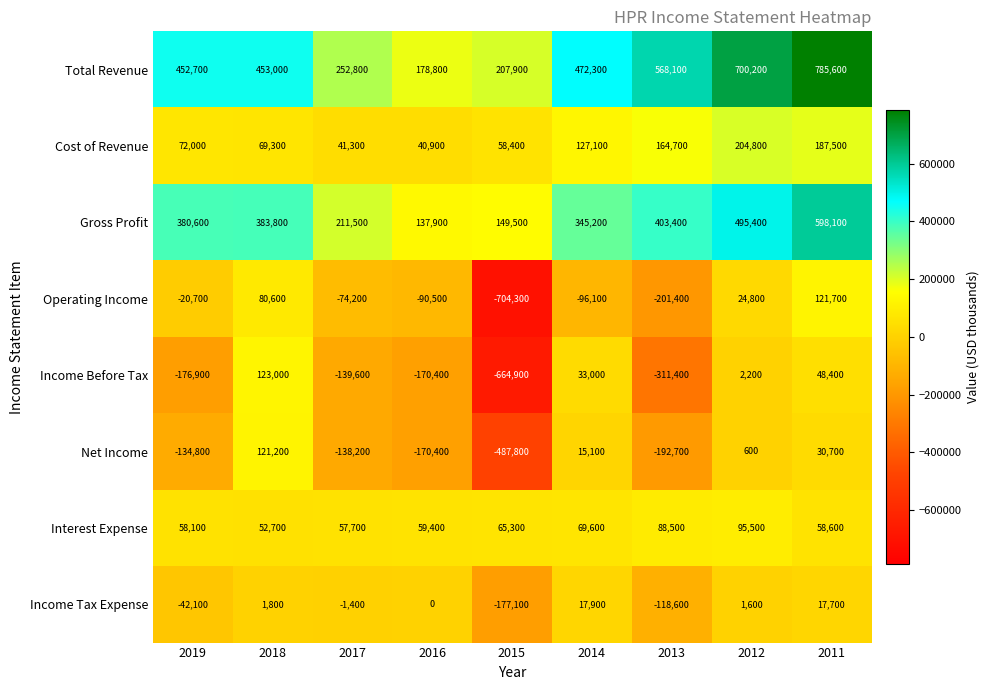

At which label does Operating Income first exceed -74200?

2019